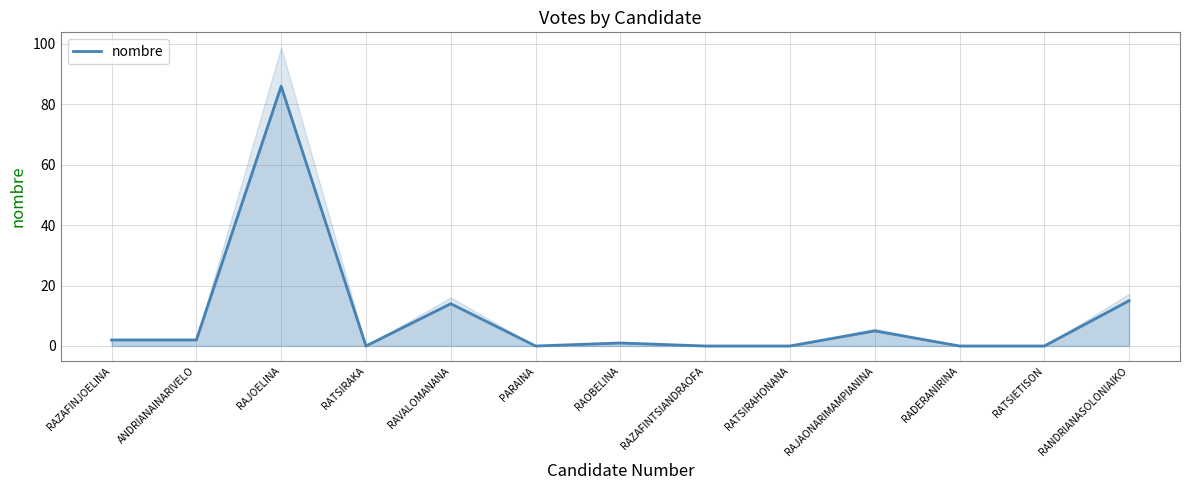

Rank the categories by value from highest to lowest.

RAJOELINA, RANDRIANASOLONIAIKO, RAVALOMANANA, RAJAONARIMAMPIANINA, RAZAFINJOELINA, ANDRIANAINARIVELO, RAOBELINA, RATSIRAKA, PARAINA, RAZAFINTSIANDRAOFA, RATSIRAHONANA, RADERANIRINA, RATSIETISON